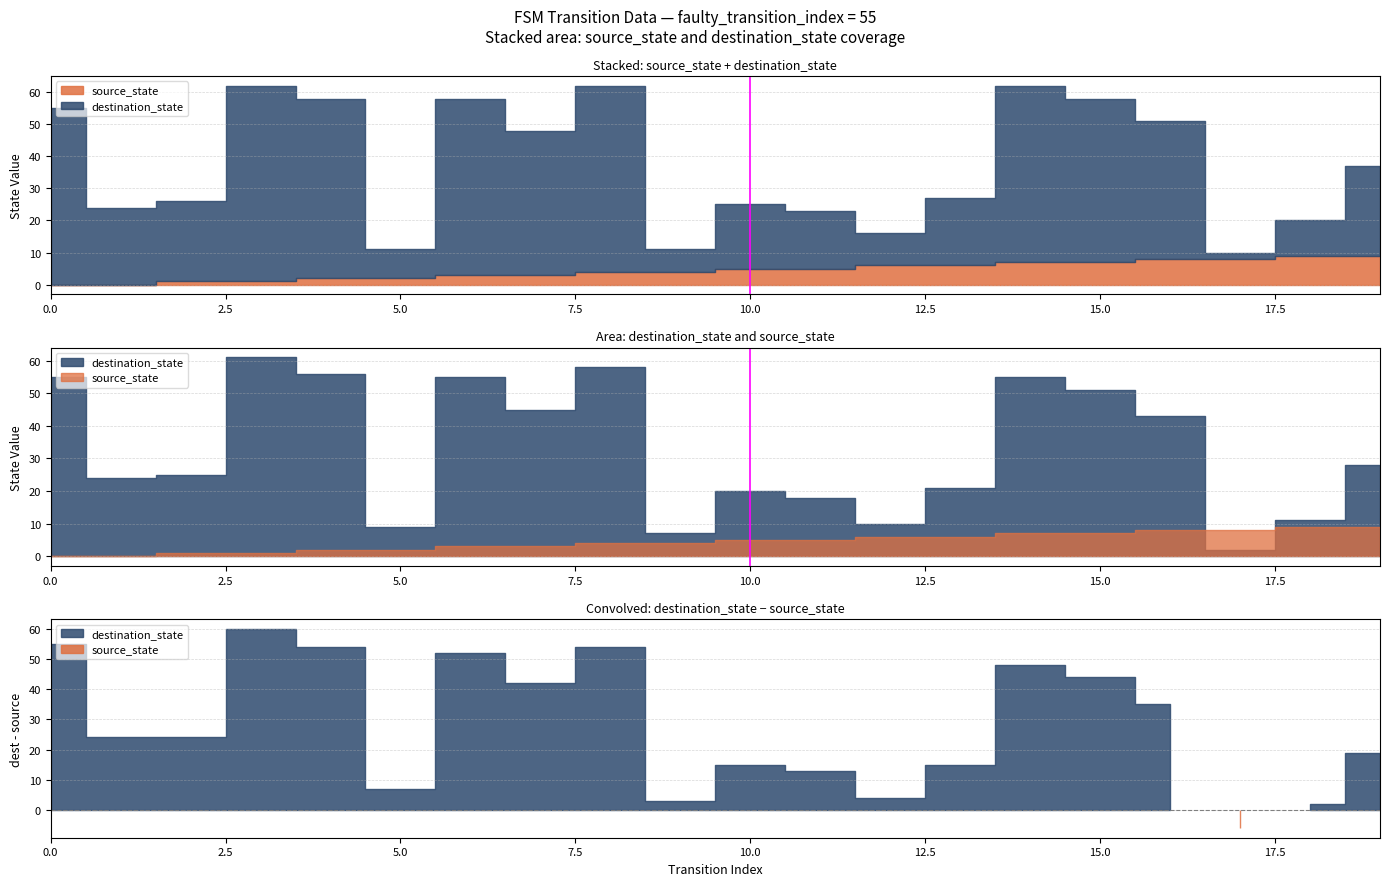

Does the chart display data point markers on the line(s)?

No